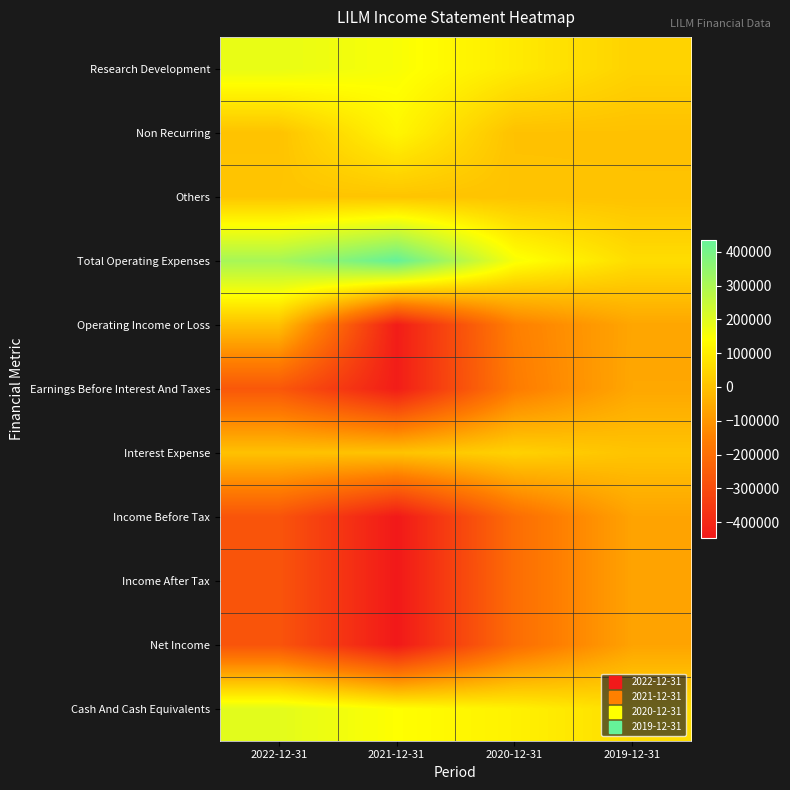

What is the spread (max minus min) of values at 2021-12-31?

881200